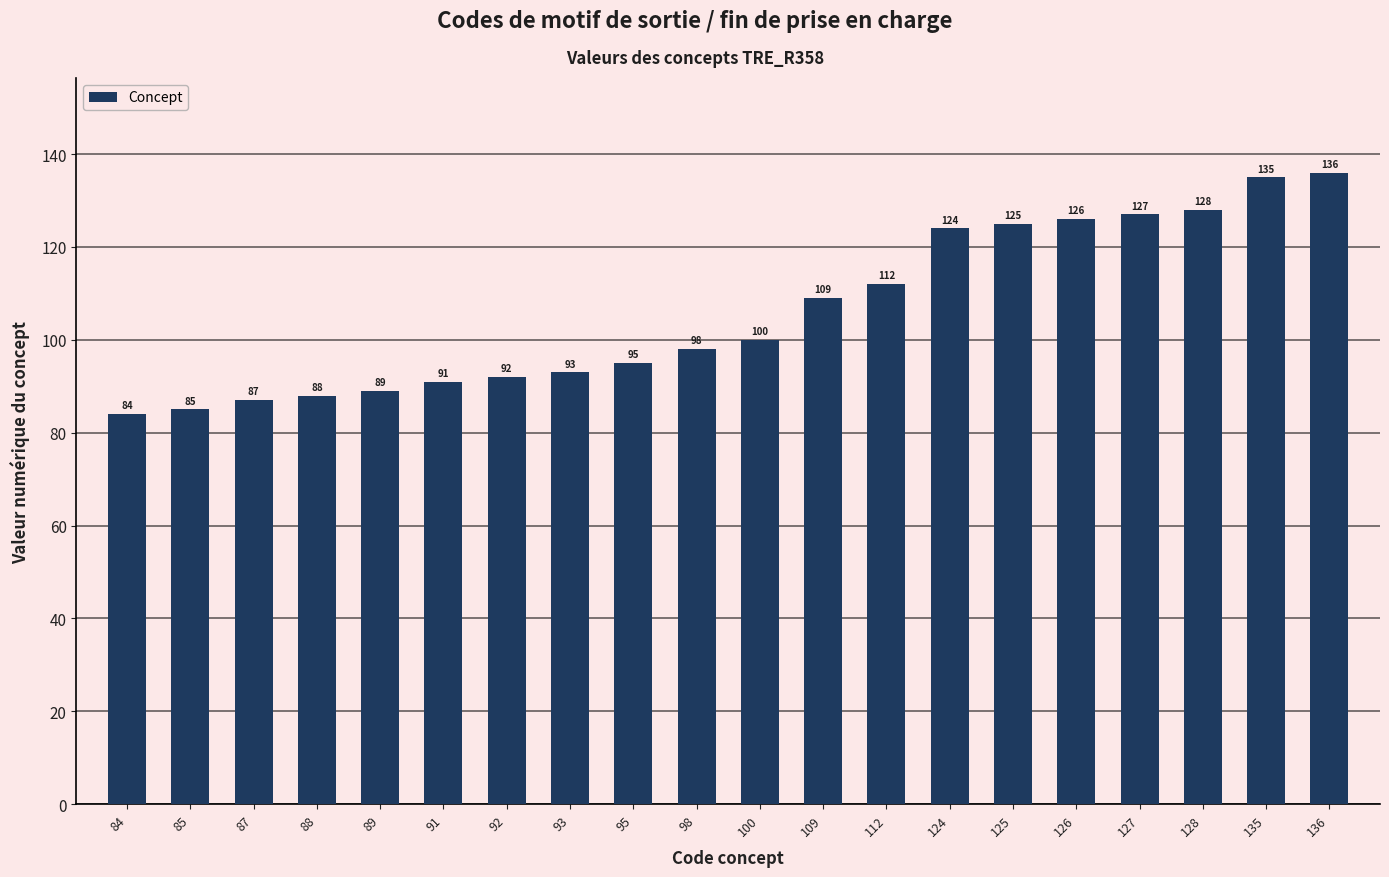

How many data points does each series have?

20